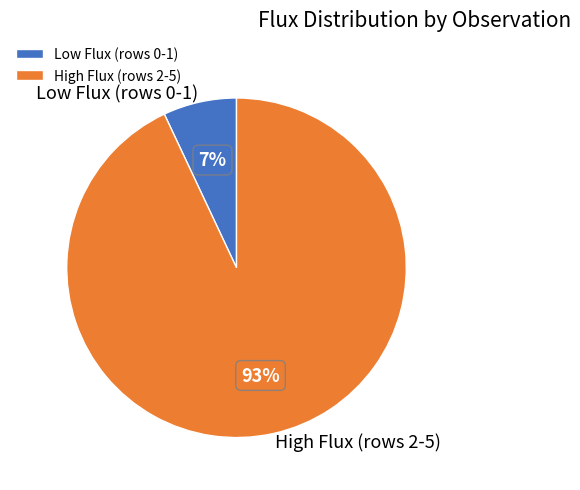

Which has a higher value, High Flux (rows 2-5) or Low Flux (rows 0-1)?

High Flux (rows 2-5)